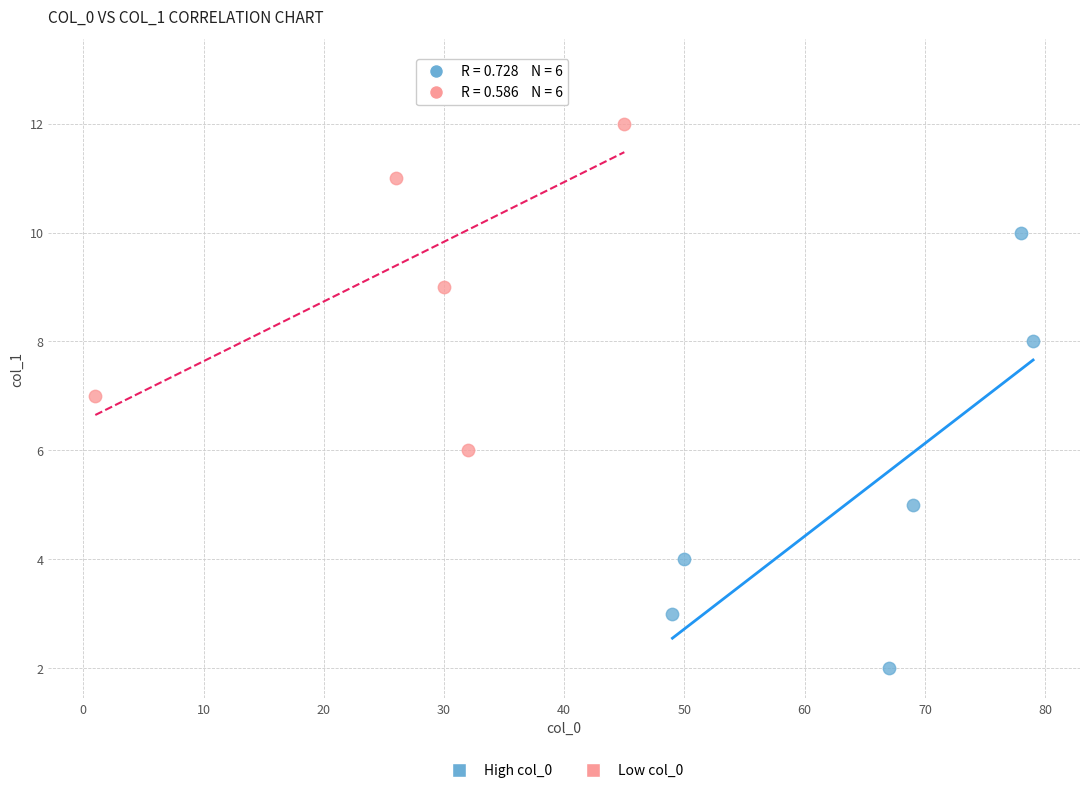

Which series contains the highest Y value?

Low col_0